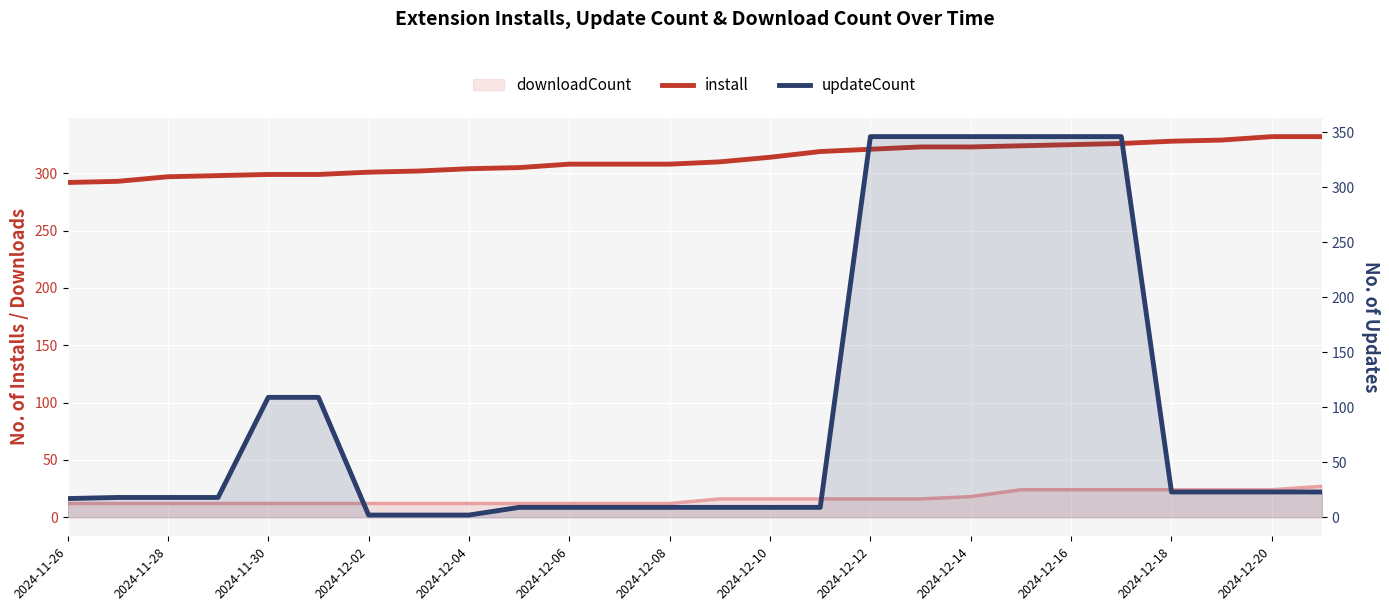

How many intersections are there between install and updateCount?

2